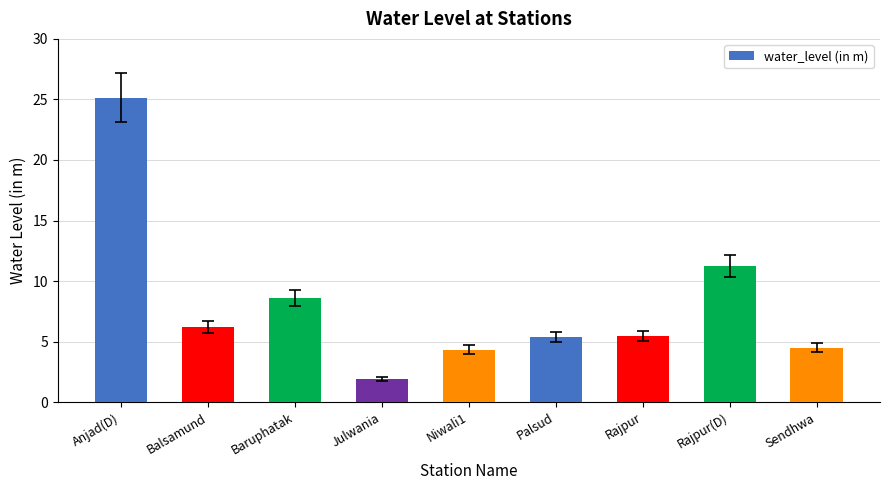

True or false: the data shows 11.3 at Rajpur(D).

True